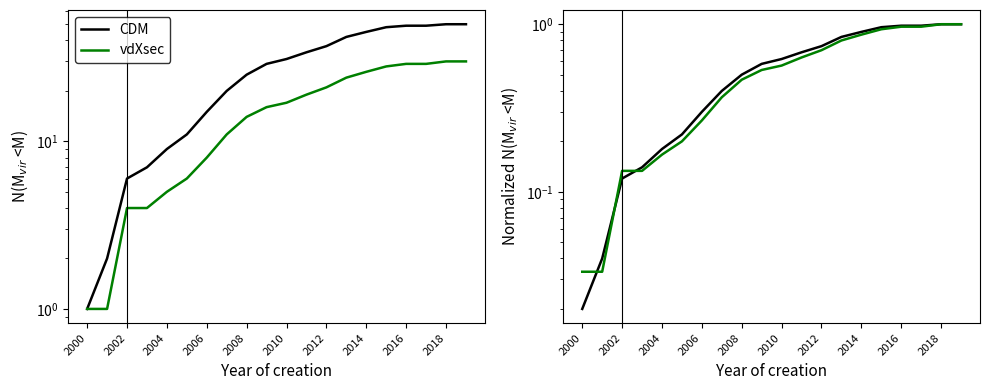

What is the sum of all vdXsec values?

10.8